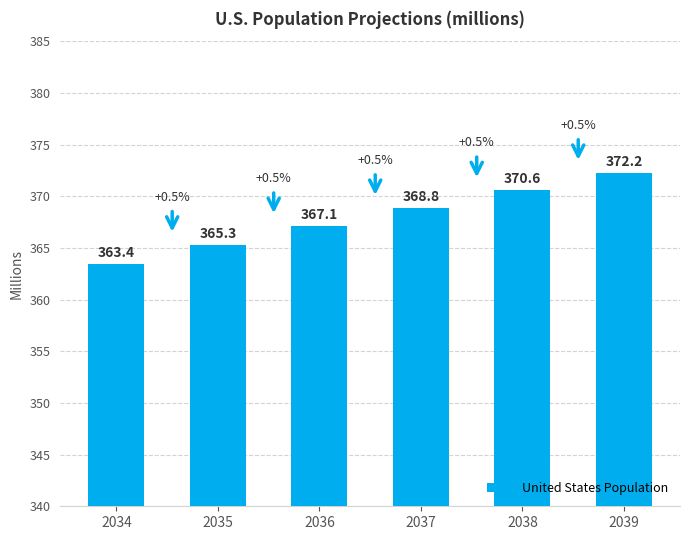

What is the ratio of the value at 2035 to the value at 2038?

1.0